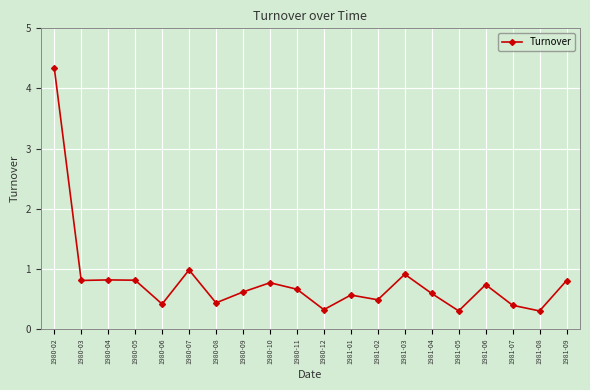

What is the label of the 6th point from the left?

1980-07